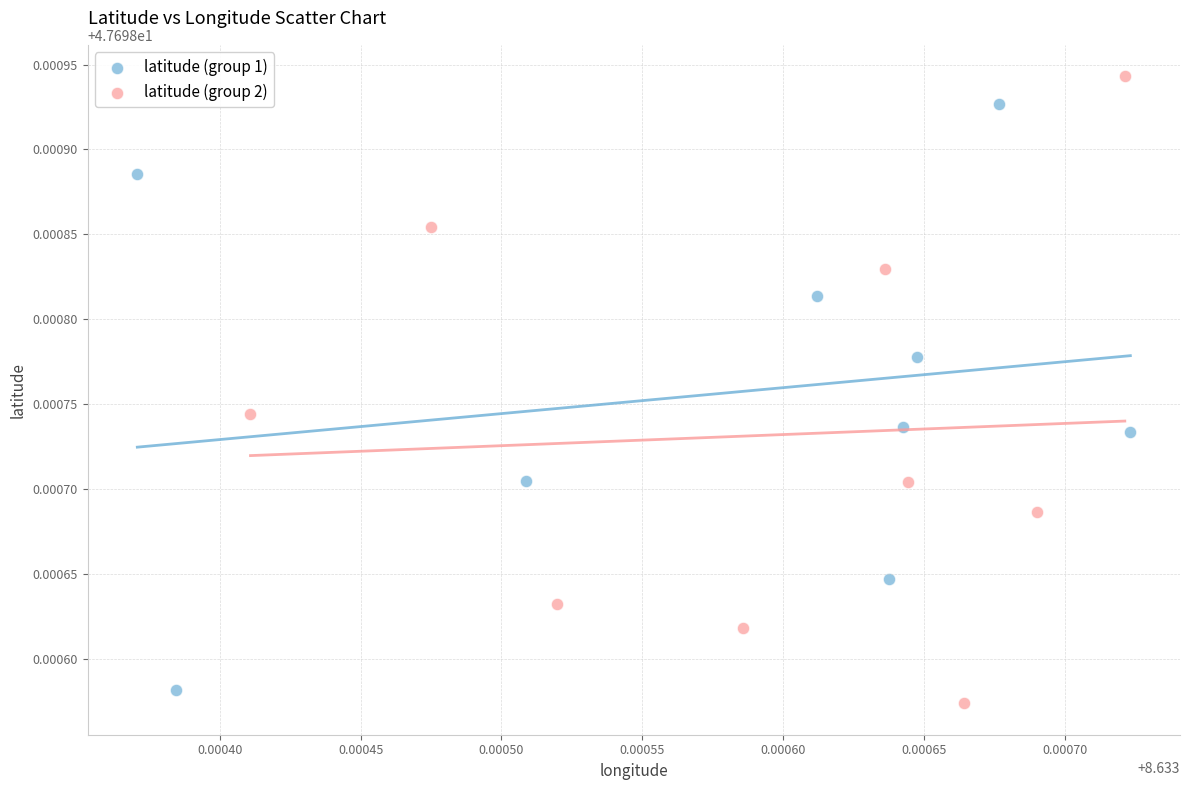

Which series has the largest Y range (max minus min)?

latitude (group 2)